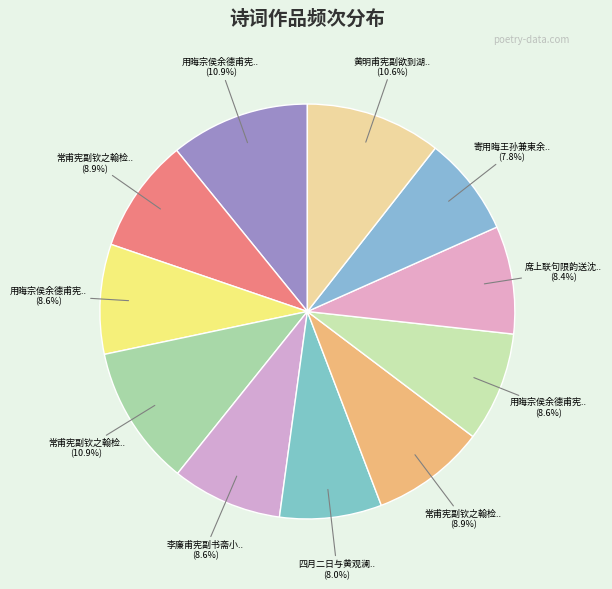

Does any single category account for the majority?

No